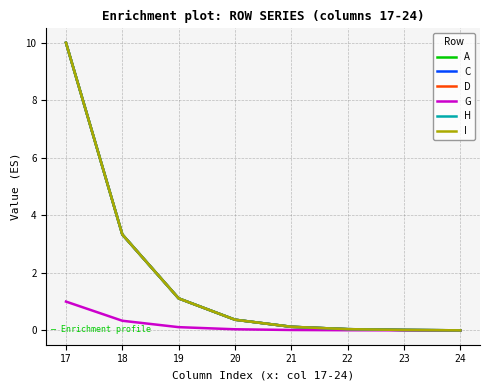

Rank the series by their maximum value, from highest to lowest.

A, C, D, H, I, G